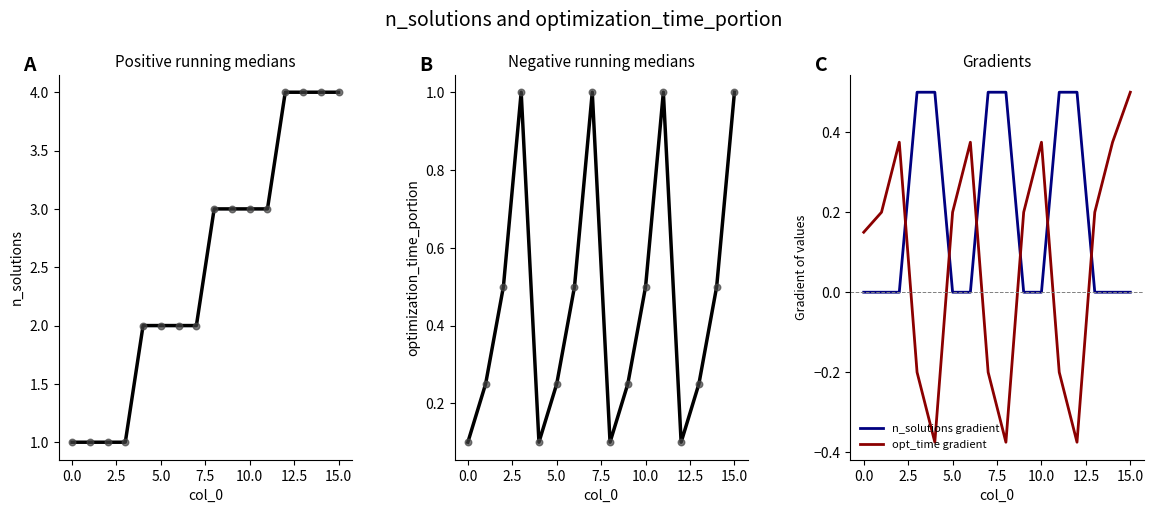

Which series has the widest spread of Y values?

n_solutions